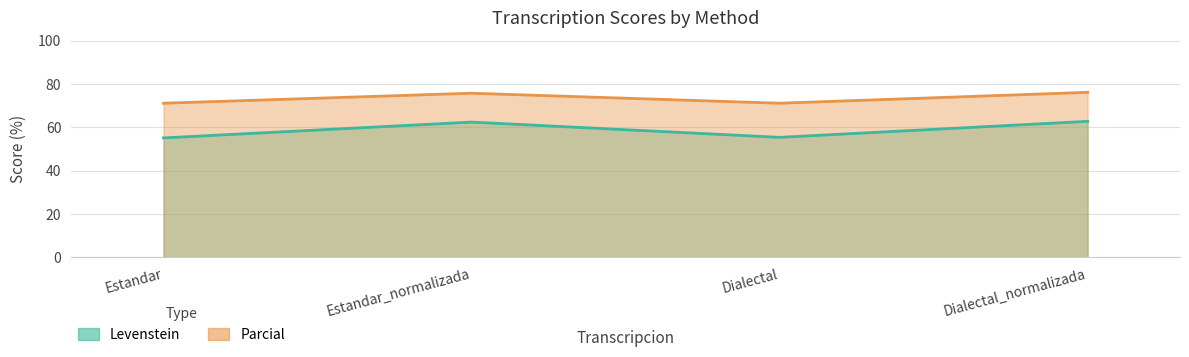

At Estandar, list the series in order from largest to smallest.

Parcial, Levenstein